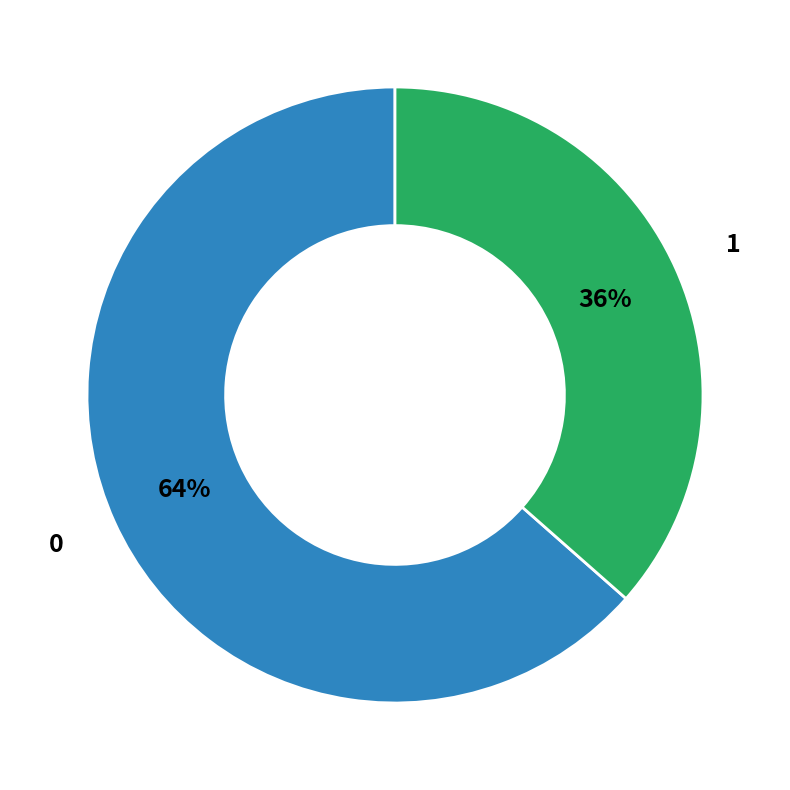

The 0 slice represents 64% of the pie. True or false?

True